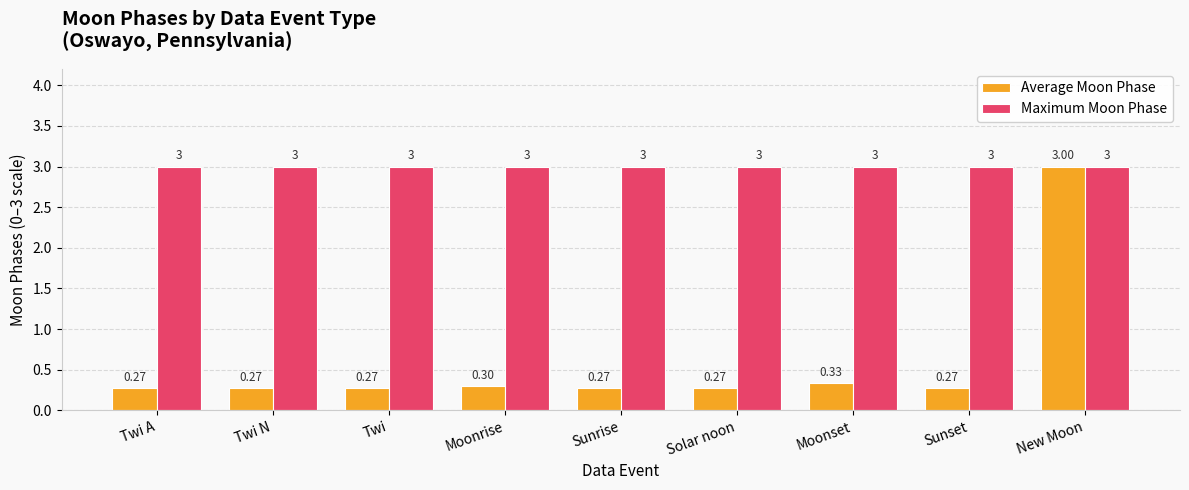

Where is Average Moon Phase nearest to the value 1?

Moonset